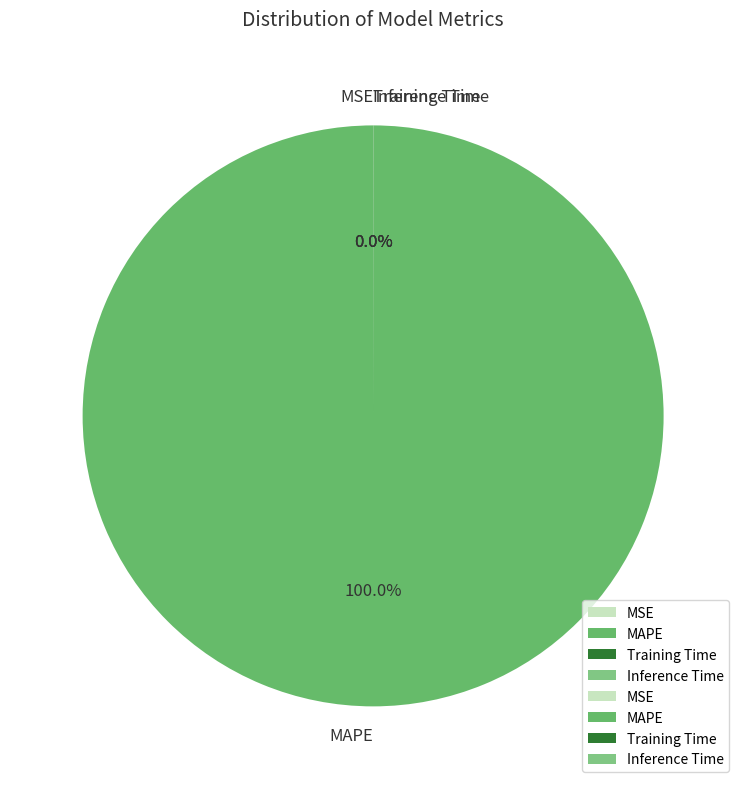

Which category accounts for the majority?

MAPE